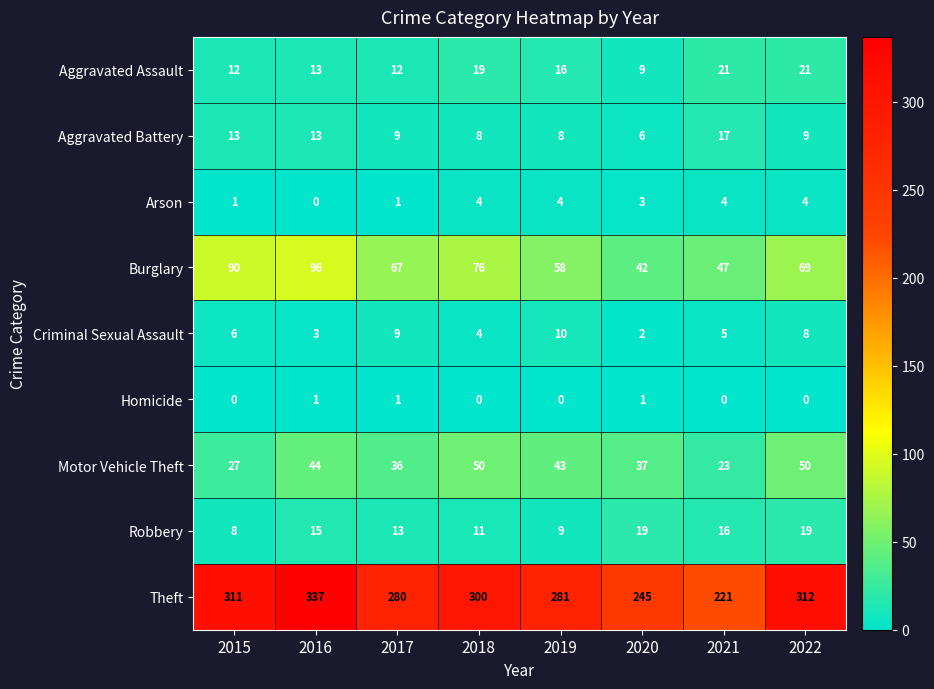

What is the difference between the maximum and minimum values in the Robbery series?

11